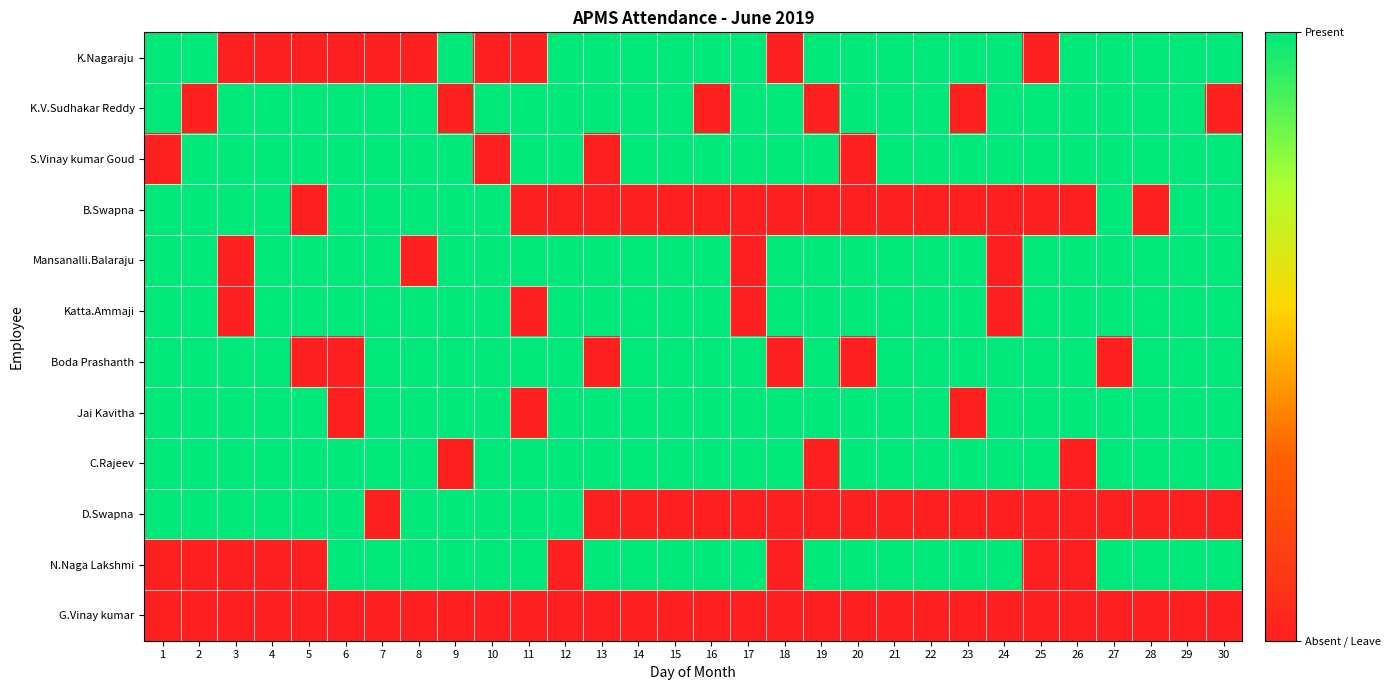

Which has a higher value, 10 or 21?

21